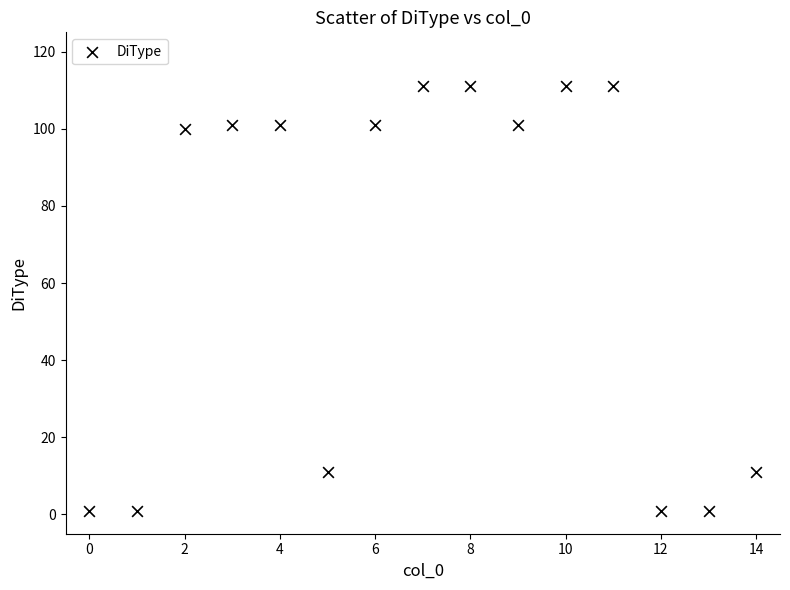

What is the range of Y values (max minus min)?

110